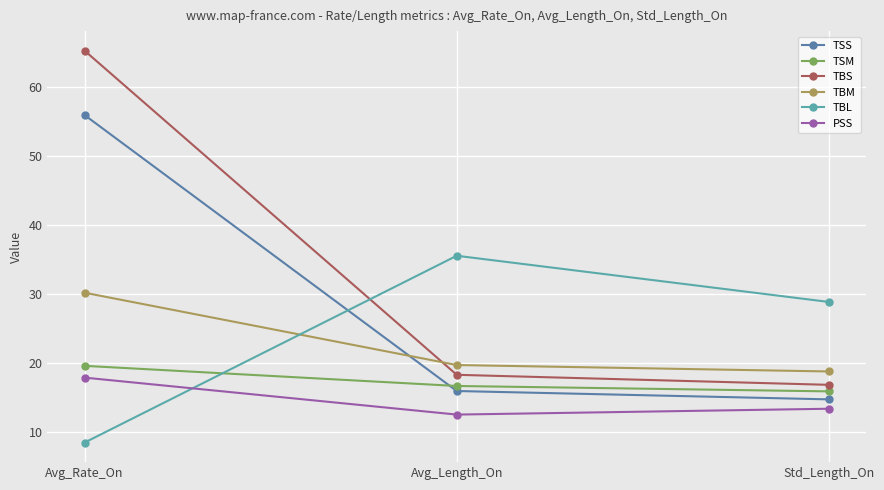

Is this an area chart (filled region under the line)?

No